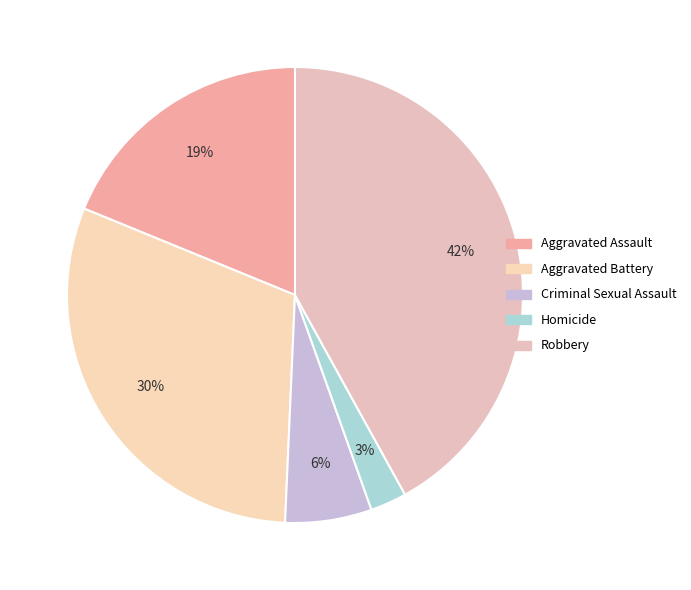

Is it true that Homicide is 15% of the pie?

False